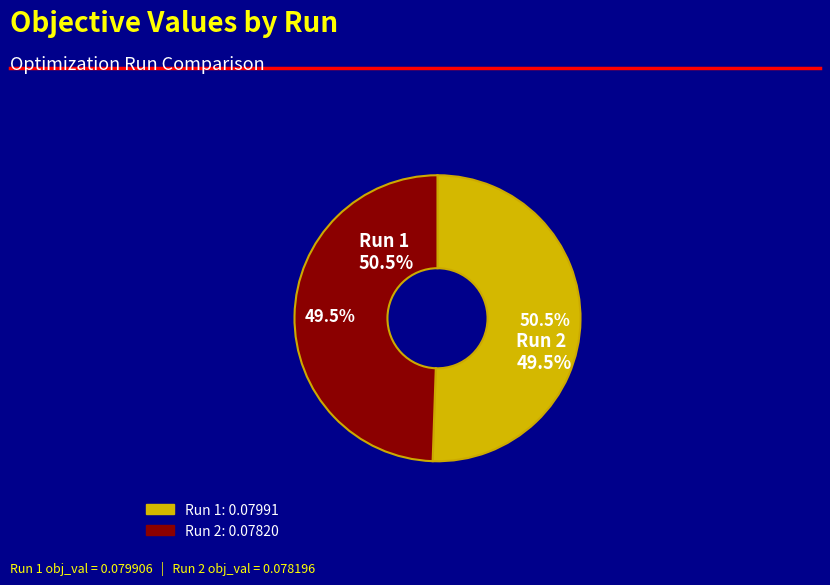

To the nearest percent, what is the difference between the largest and smallest slice percentages?

1%